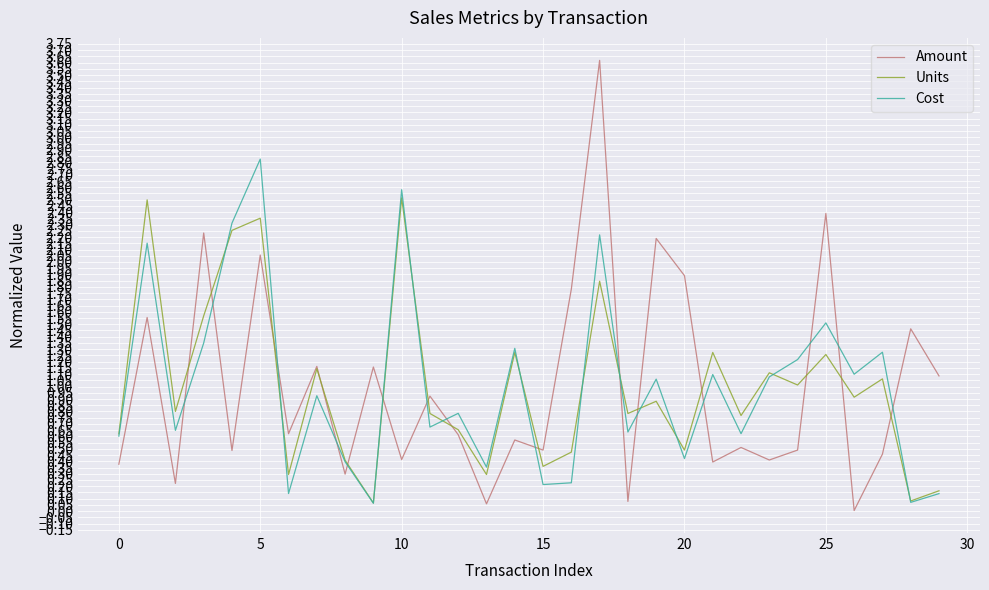

After their last crossing, which series has the higher values: Amount or Cost?

Amount